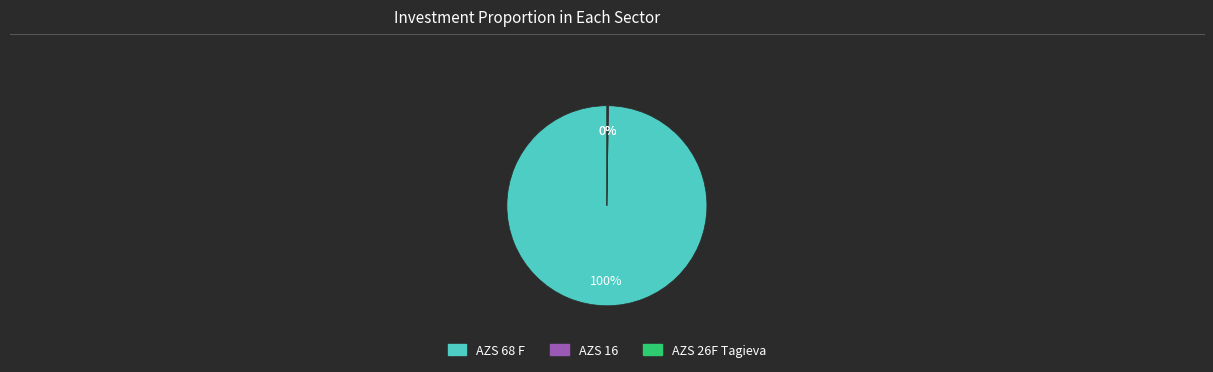

Which category accounts for the majority?

AZS 68 F